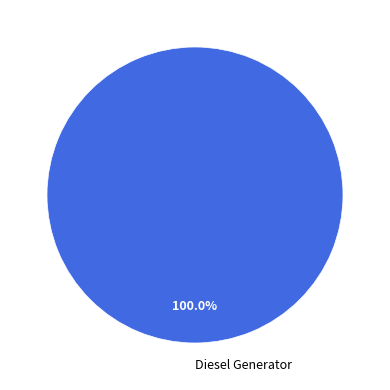

Rank the categories by value from highest to lowest.

Diesel Generator